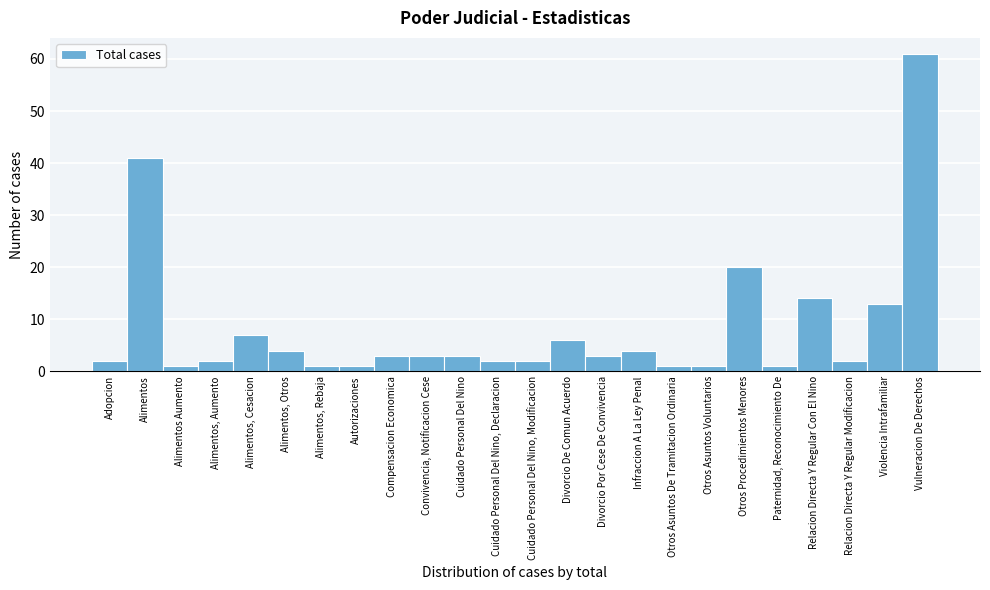

Reading left to right, list all the values displayed in this chart.

2	41	1	2	7	4	1	1	3	3	3	2	2	6	3	4	1	1	20	1	14	2	13	61